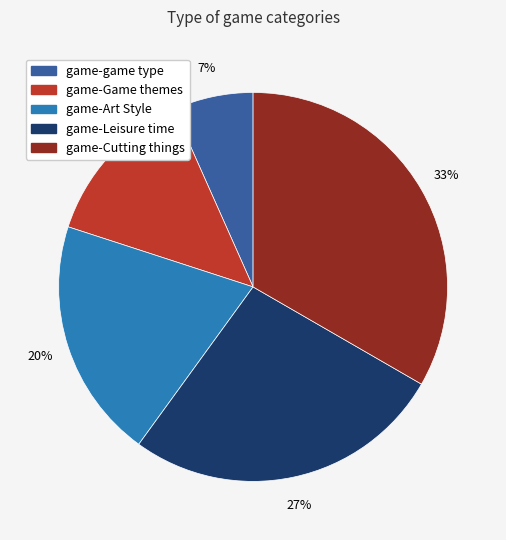

To the nearest percent, what is the combined percentage of game-Game themes and game-game type?

20%